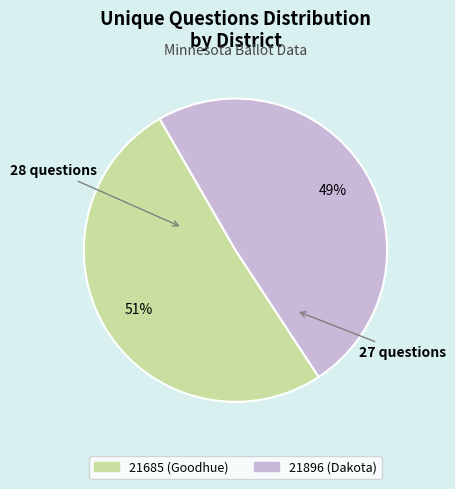

To the nearest percent, what is the difference between the 21896 (Dakota) and 21685 (Goodhue) slice percentages?

2%